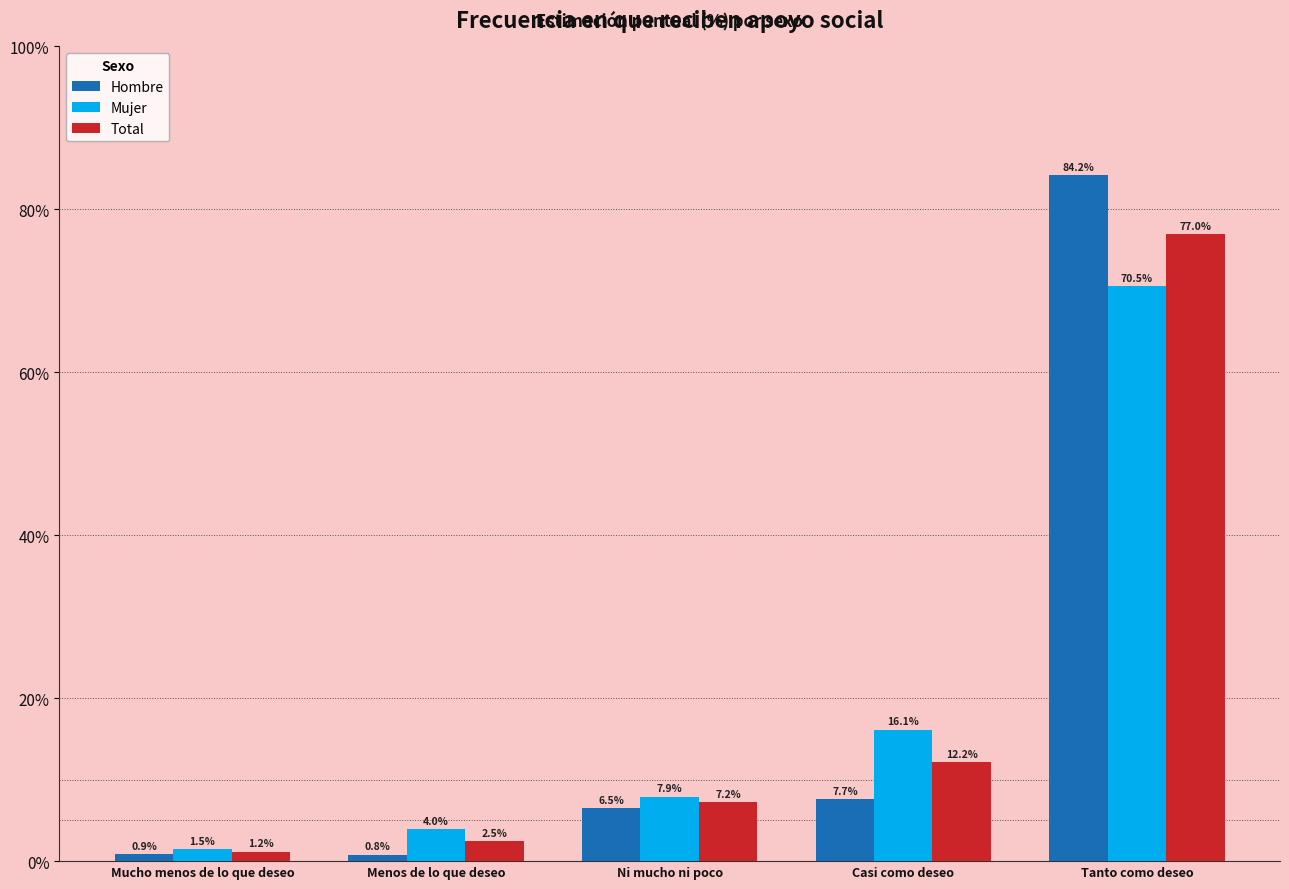

What is the sum of all Total values?

100.0